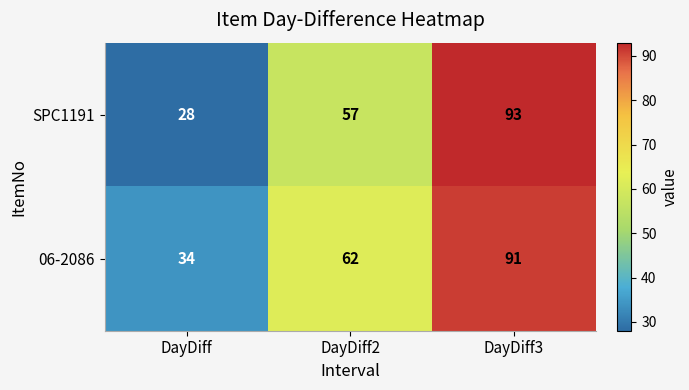

Where is SPC1191 nearest to the value 60?

DayDiff2